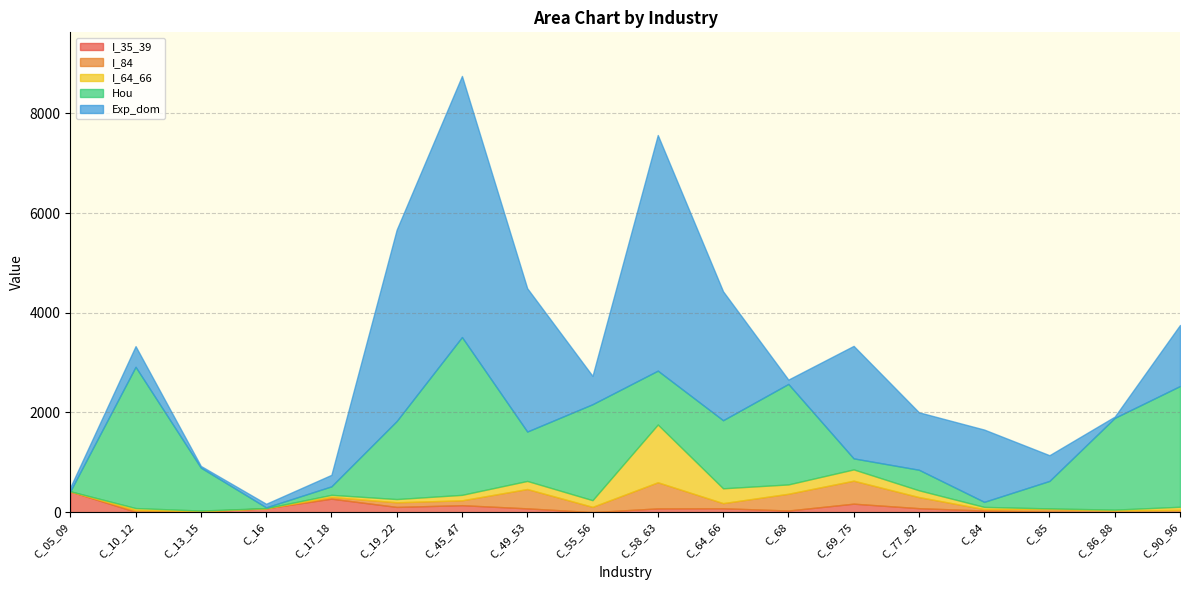

True or false: Exp_dom has more than 0 interior local peaks.

True